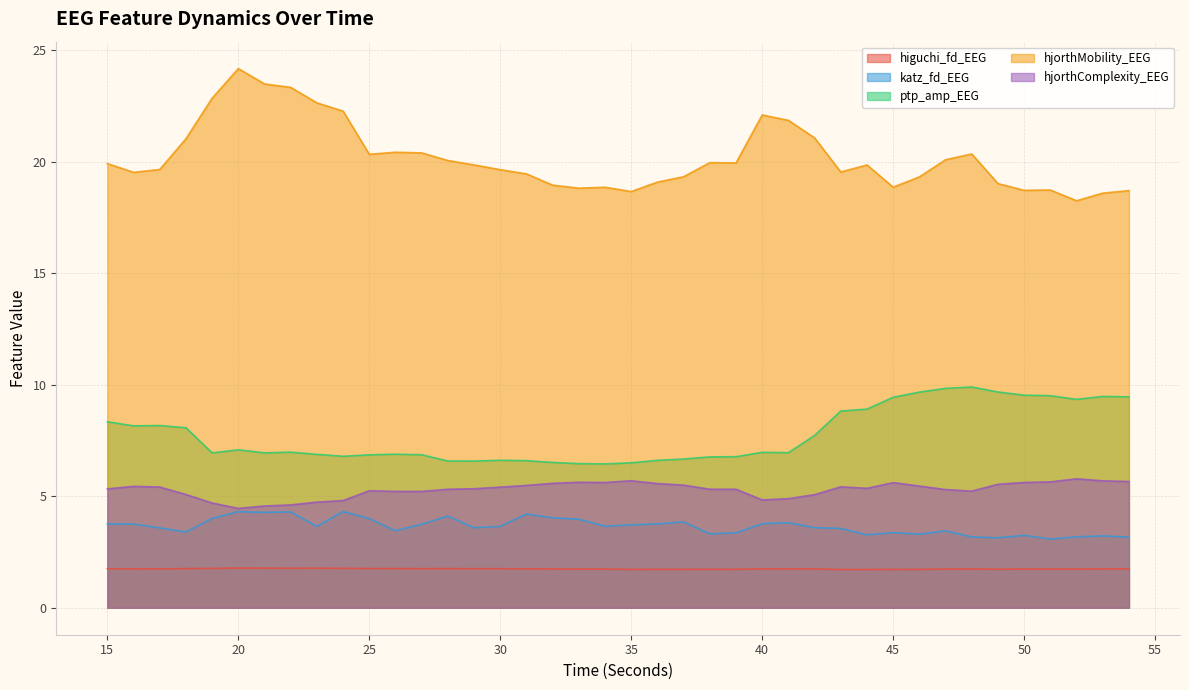

What is the maximum value shown in the chart?

24.2